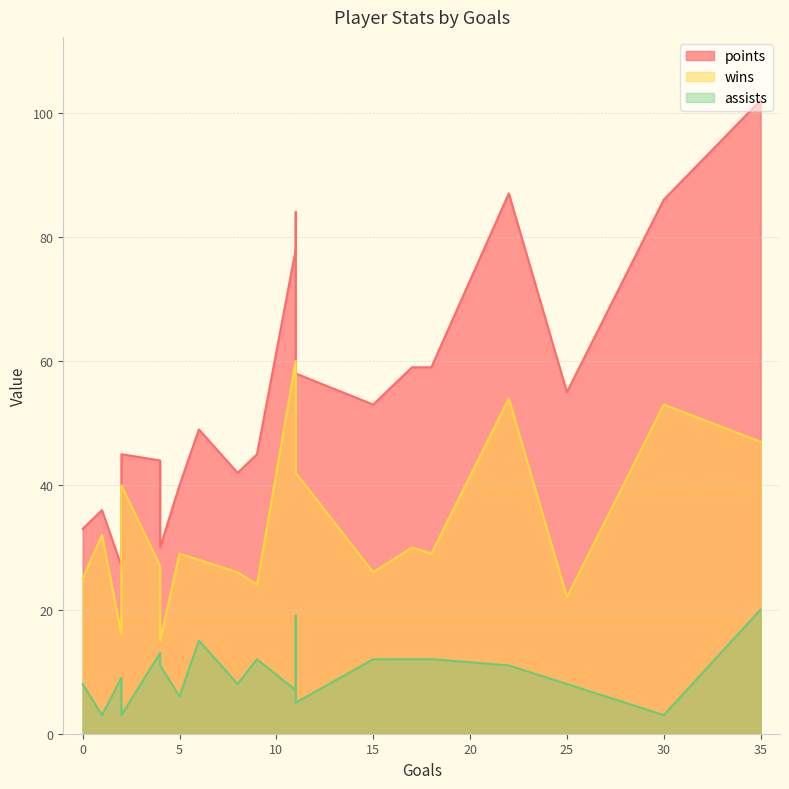

List the labels in order of assists value, smallest first.

30, 2, 1, 11, 5, 11, 25, 8, 0, 2, 22, 4, 17, 18, 9, 15, 4, 6, 11, 35